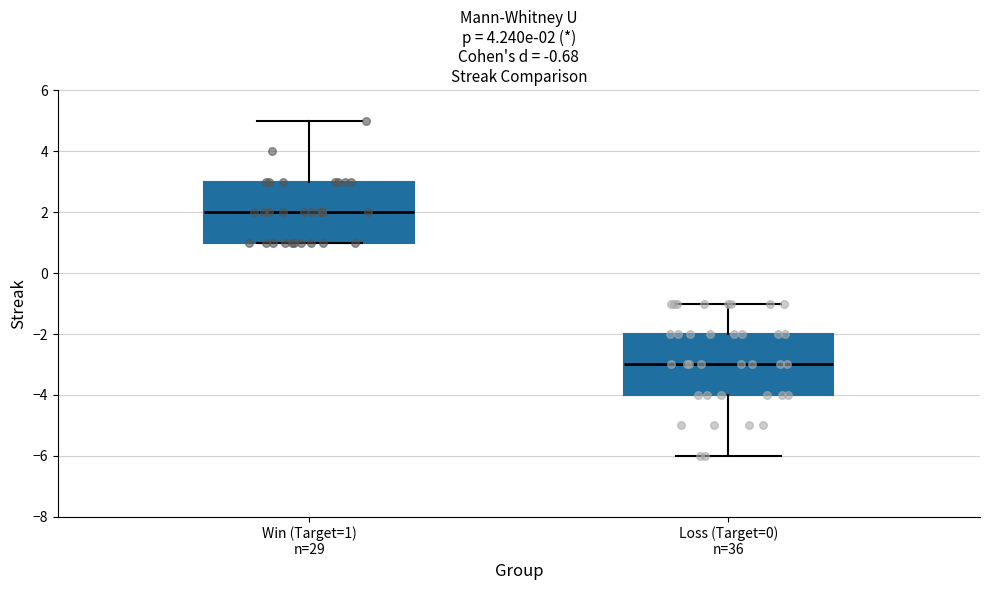

Which box's median line is the highest?

Win (Target=1) n=29